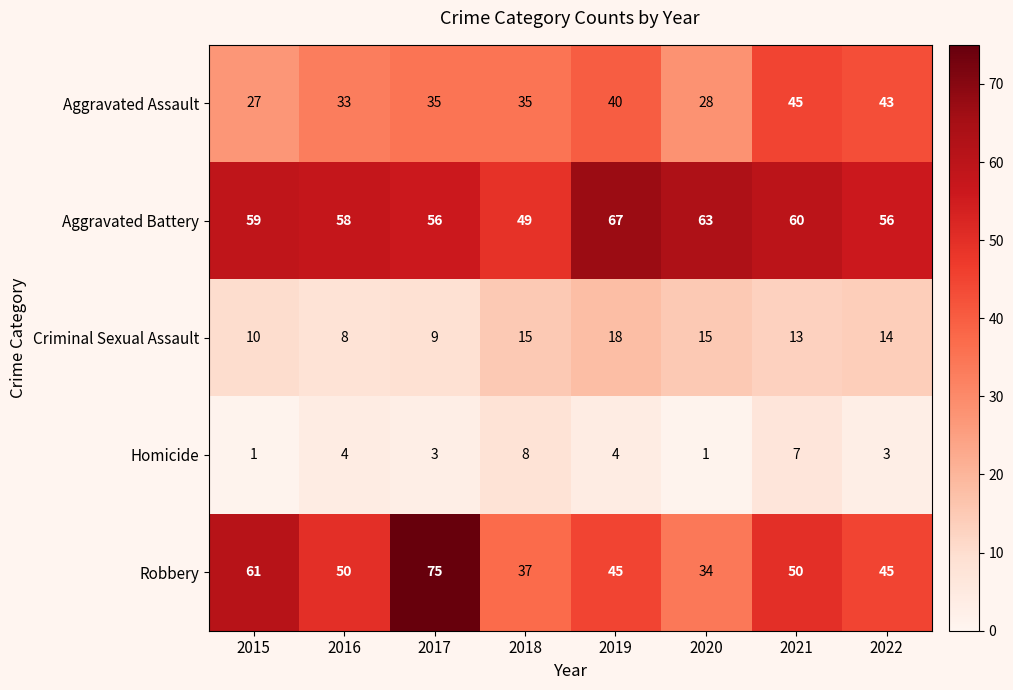

At which category is the sum across all series the highest?

2017